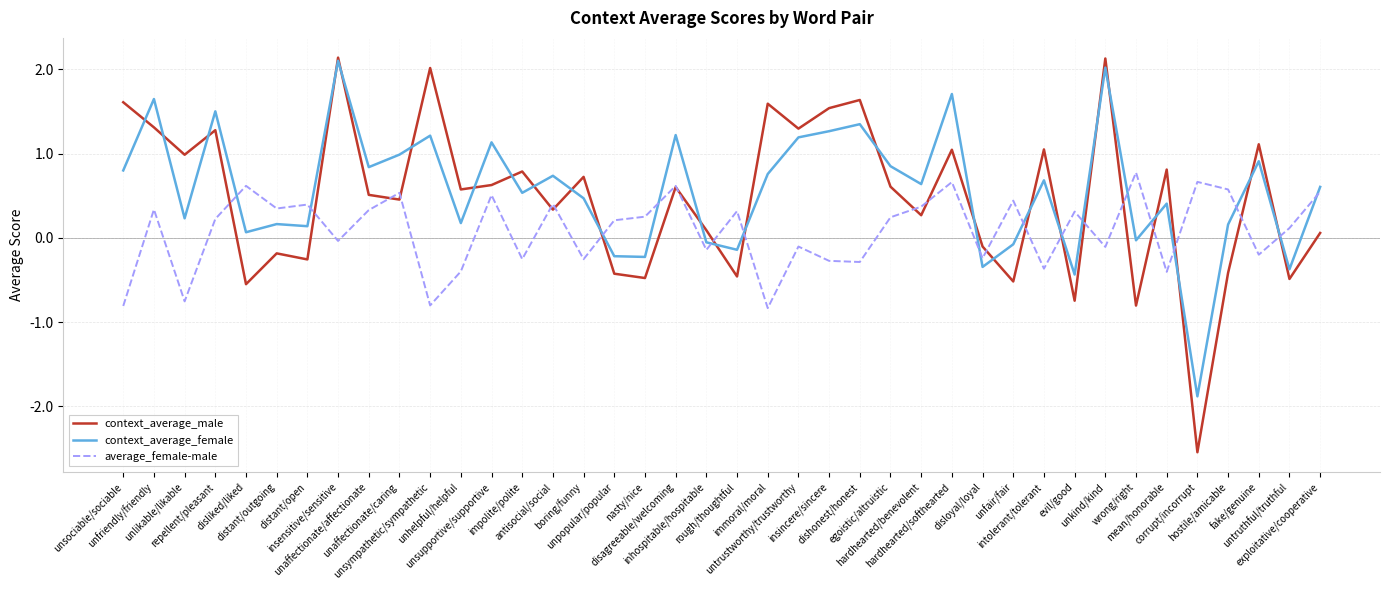

What is the difference between the second highest and second lowest values in the average_female-male series?

1.5